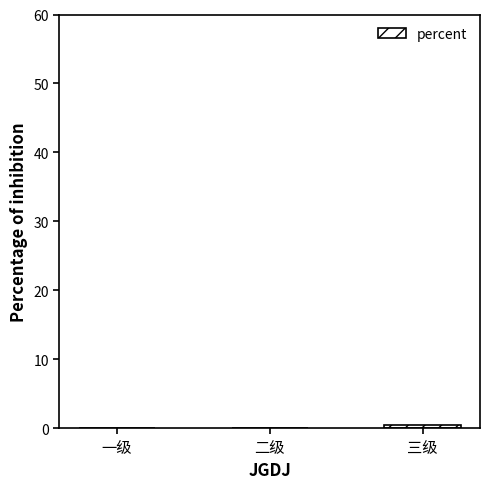

What is the sum of all values?

0.5